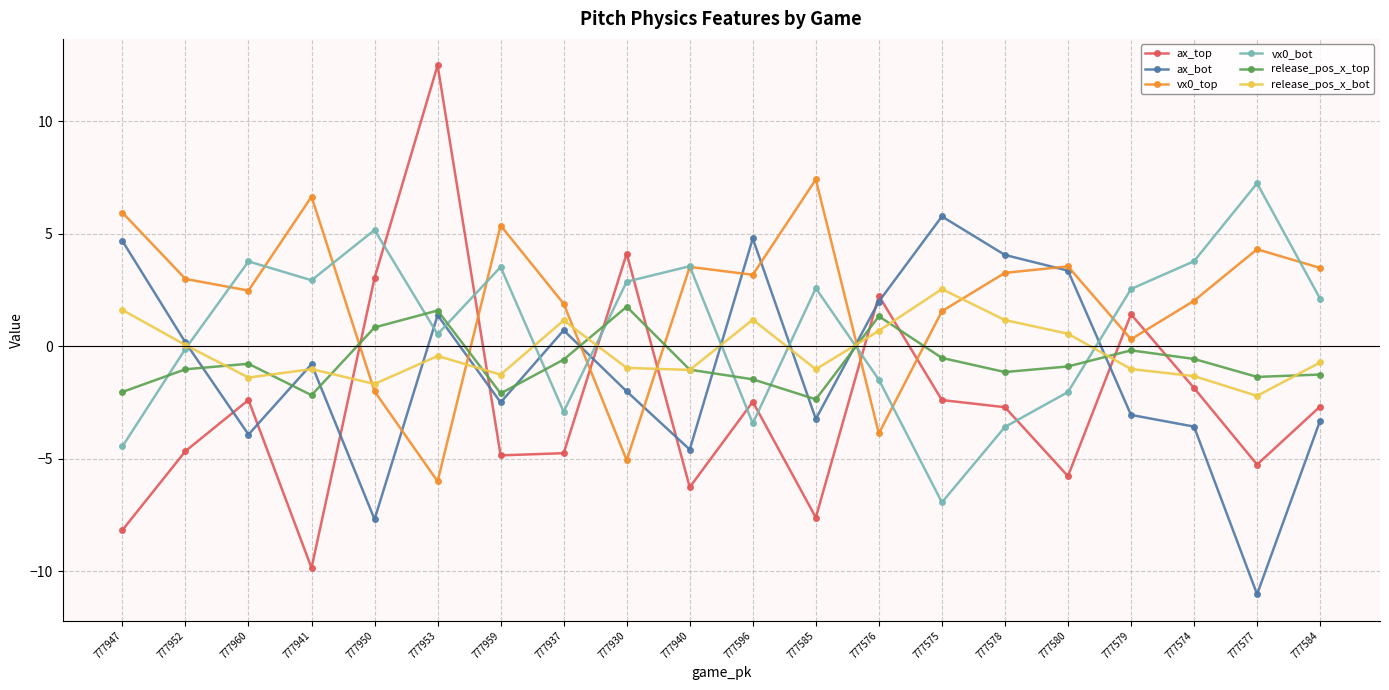

Count the number of data series in this chart.

6